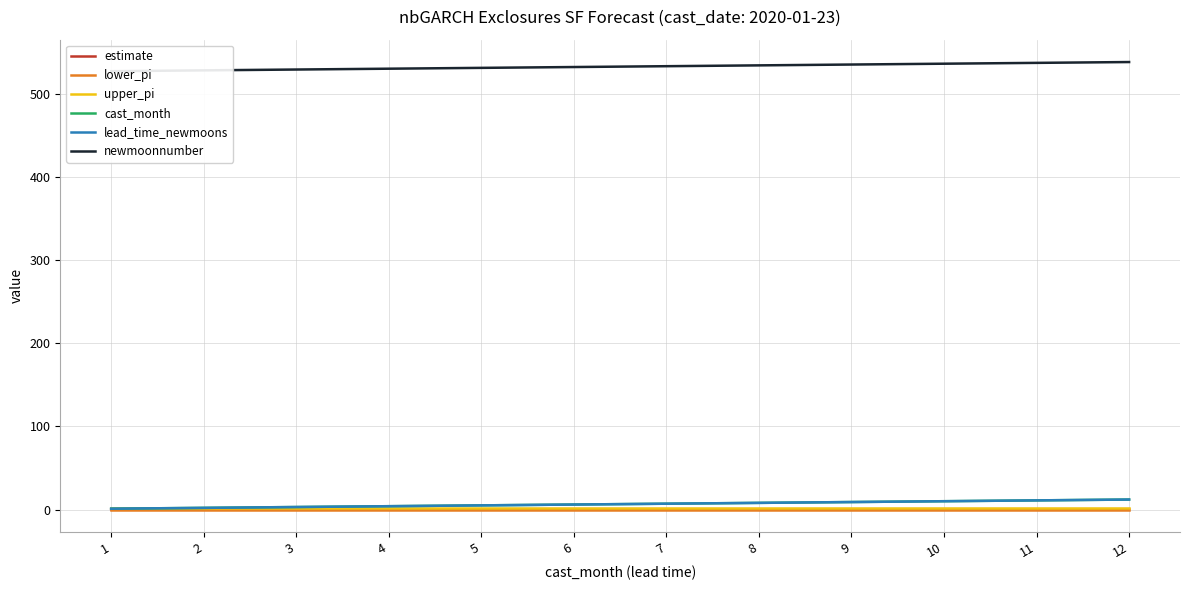

True or false: estimate has more than 0 interior local peaks.

False